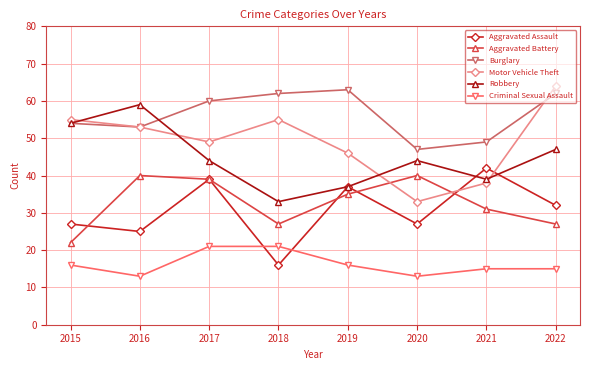

Which category has the lowest value in the Robbery series?

2018